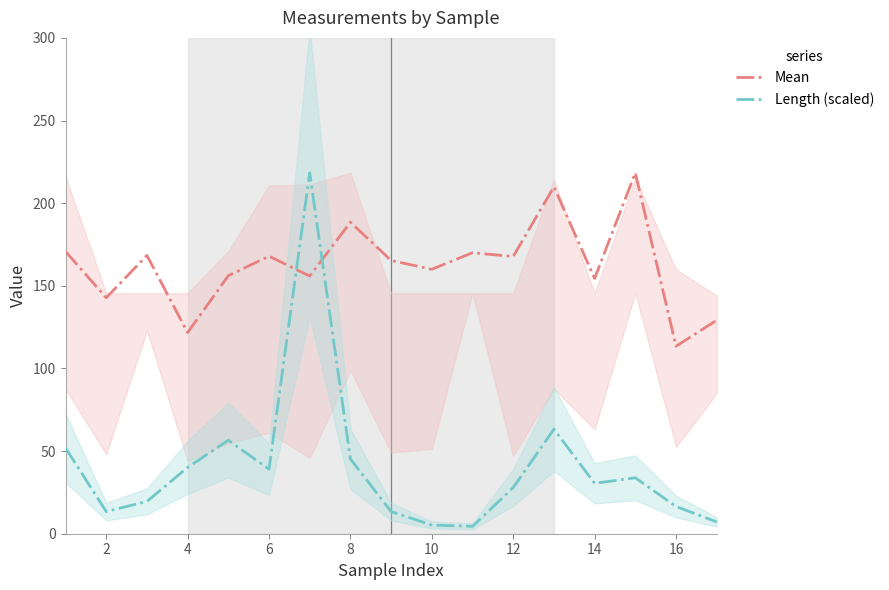

Which series ends up on top after the final intersection of Length (scaled) and Mean?

Mean